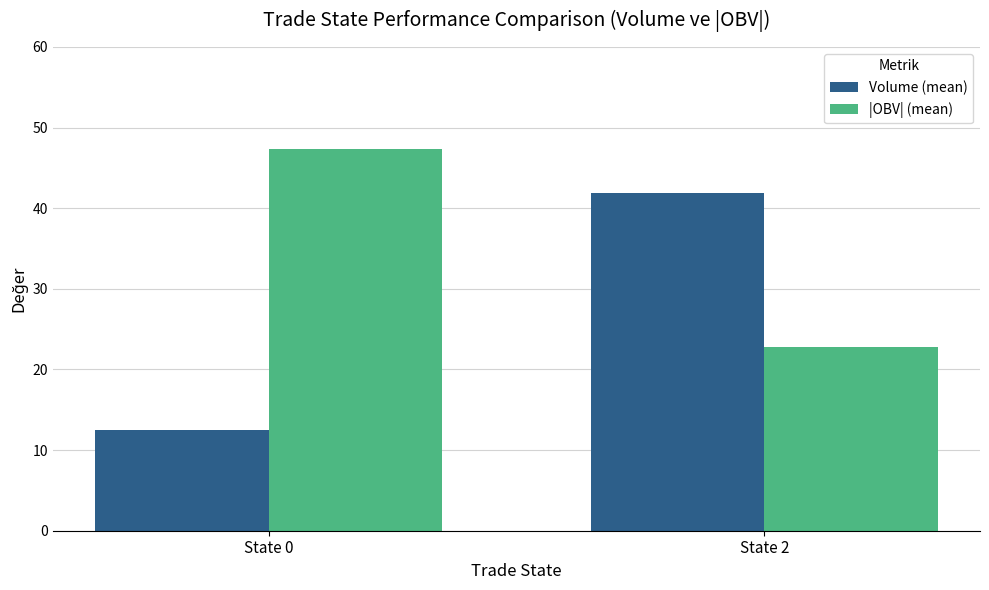

Between State 0 and State 2, which series saw the biggest shift?

Volume (mean)